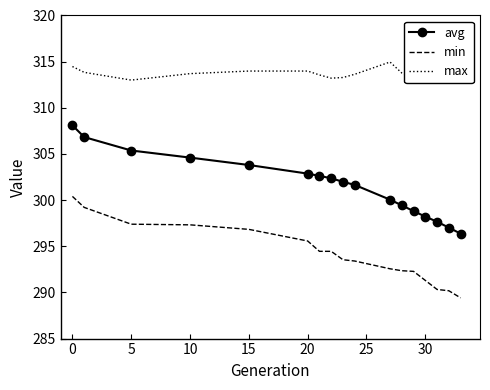

What is the difference between the maximum and minimum values in the min series?

11.0